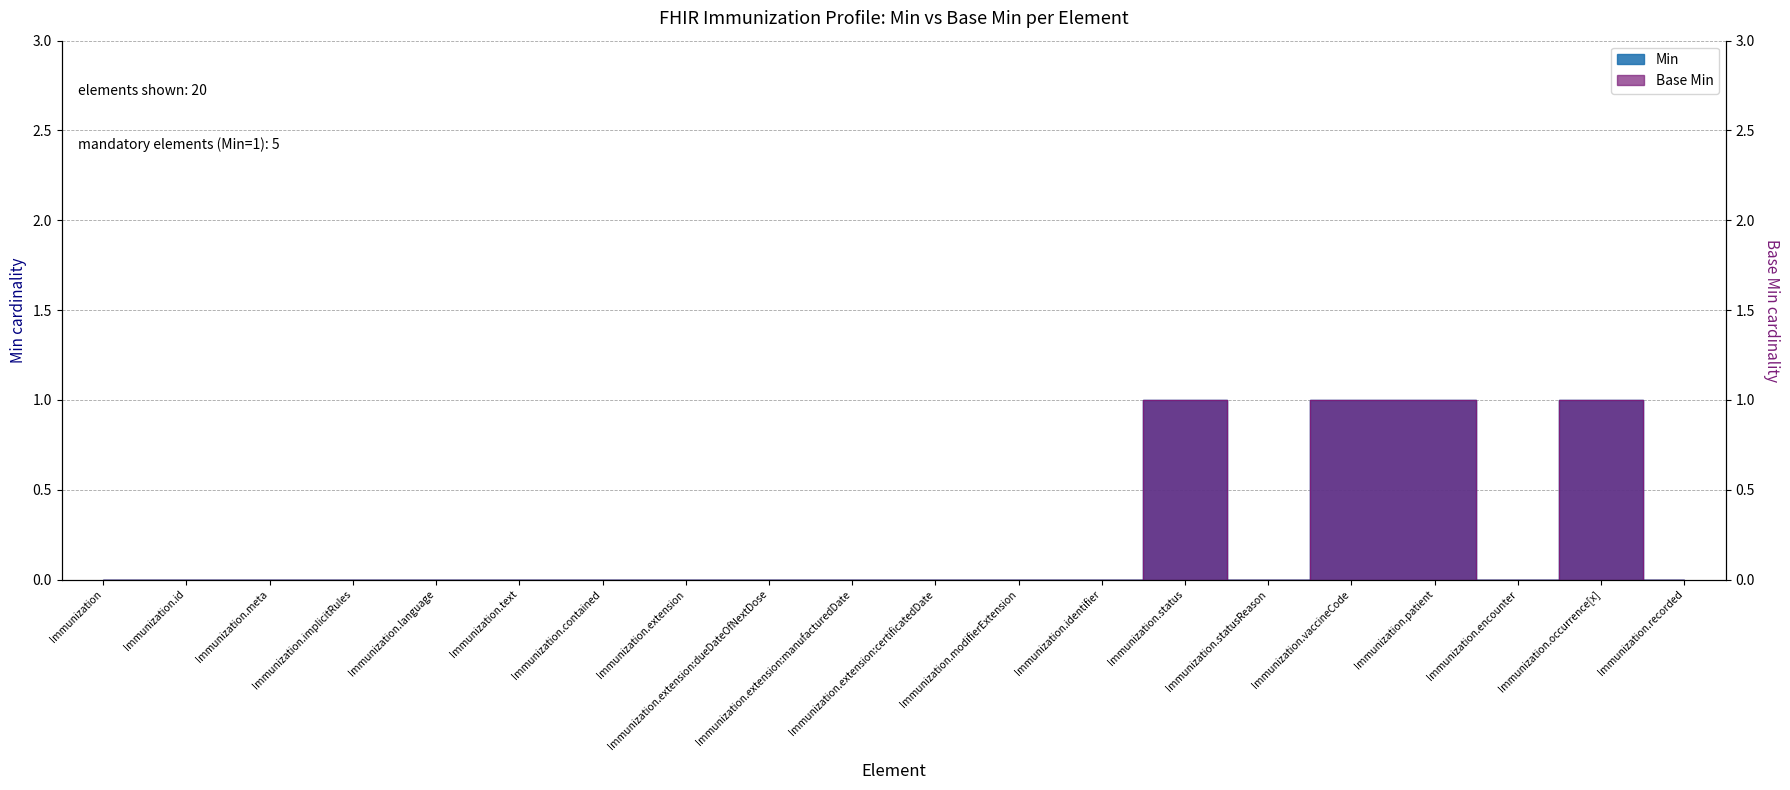

Which label corresponds to the largest value in the chart?

Immunization.status